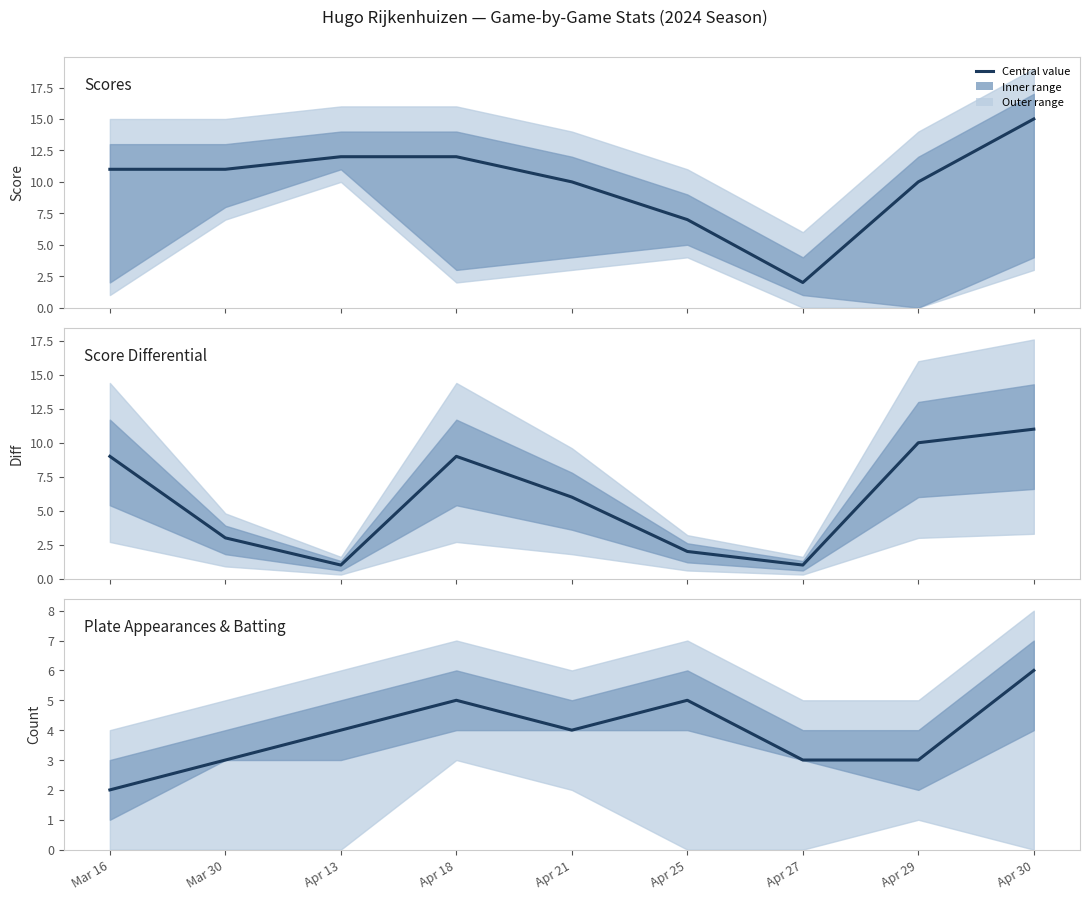

Where is Scores nearest to the value 8?

Apr 25